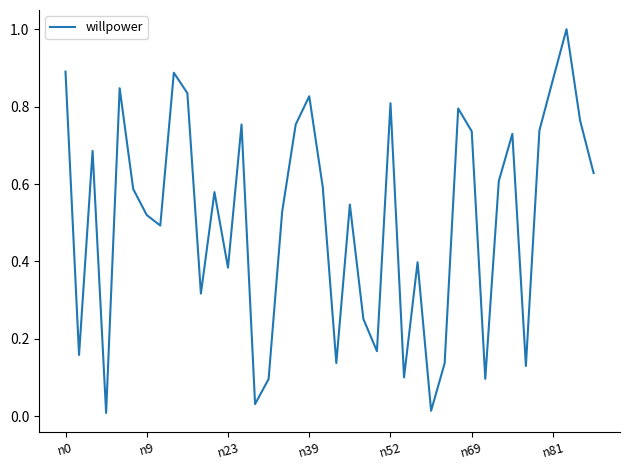

What is the maximum value shown in the chart?

1.0